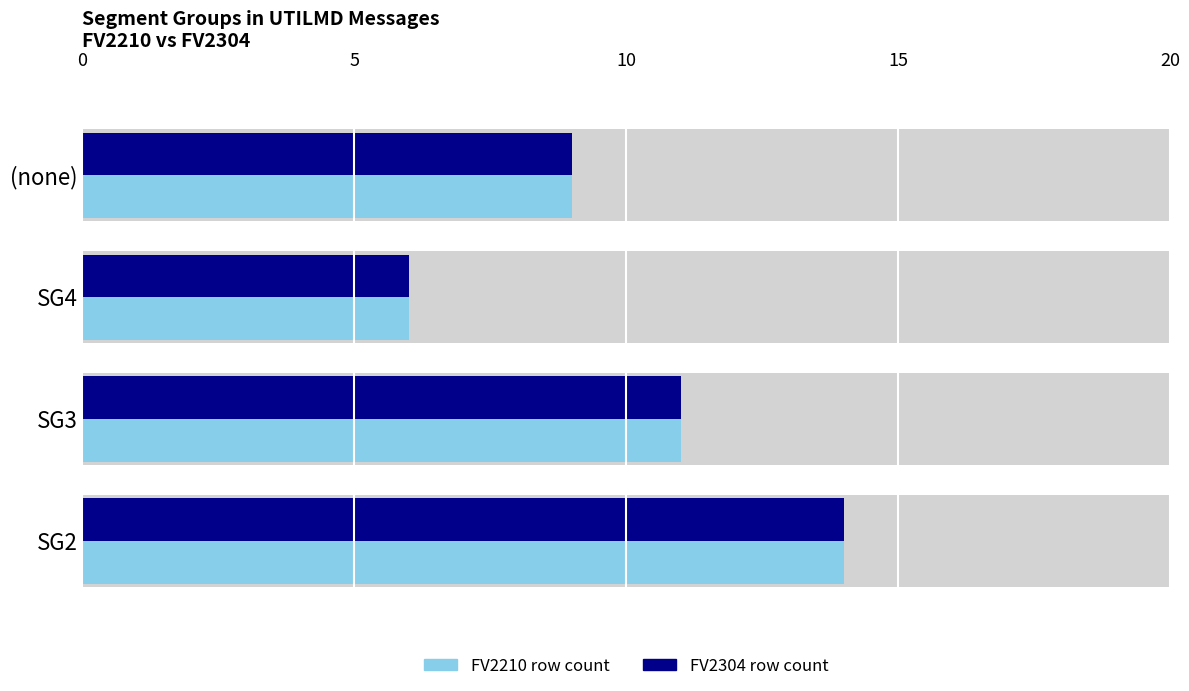

What is the difference between the maximum and minimum values in the FV2210 row count series?

8